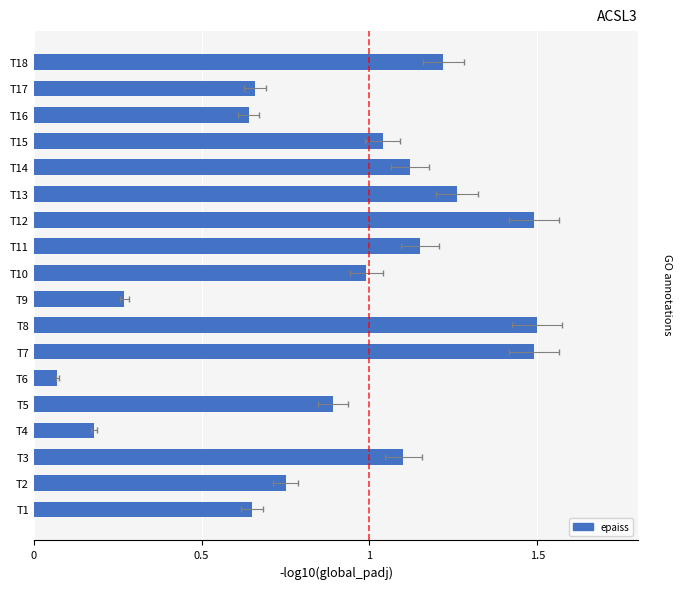

Where does the data first go above 1?

T3